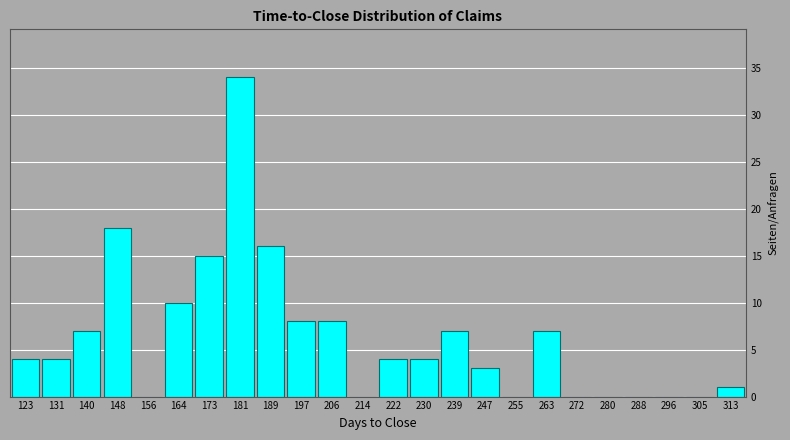

How tall is the bar that spans 169 to 177 on the x-axis? Neither the bar edges nor the heights are printed on the chart, so give them approximately, as read against the axes.

15